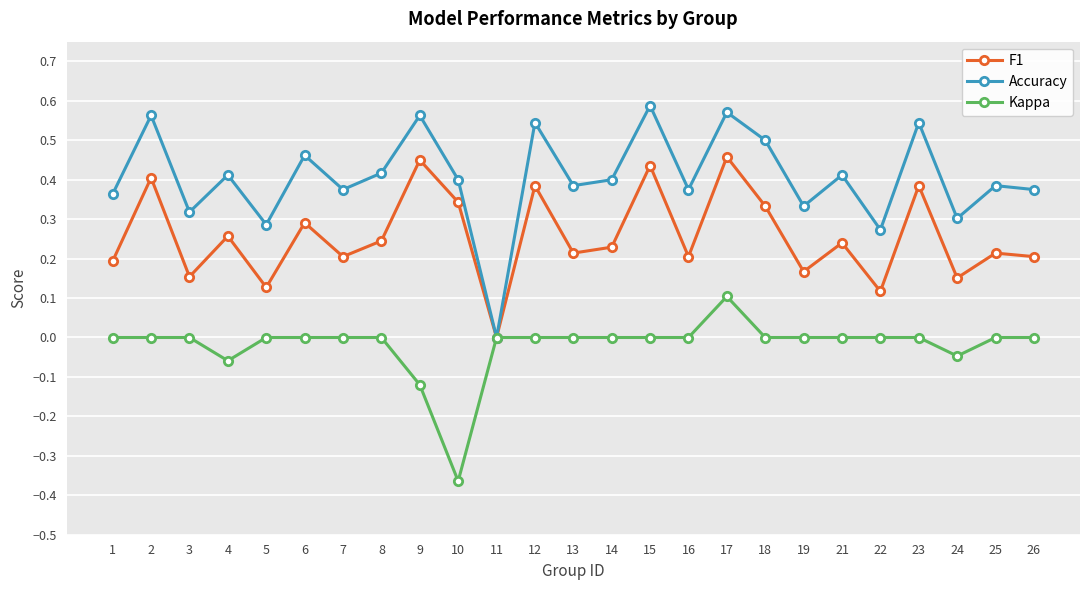

Is this an area chart (filled region under the line)?

No